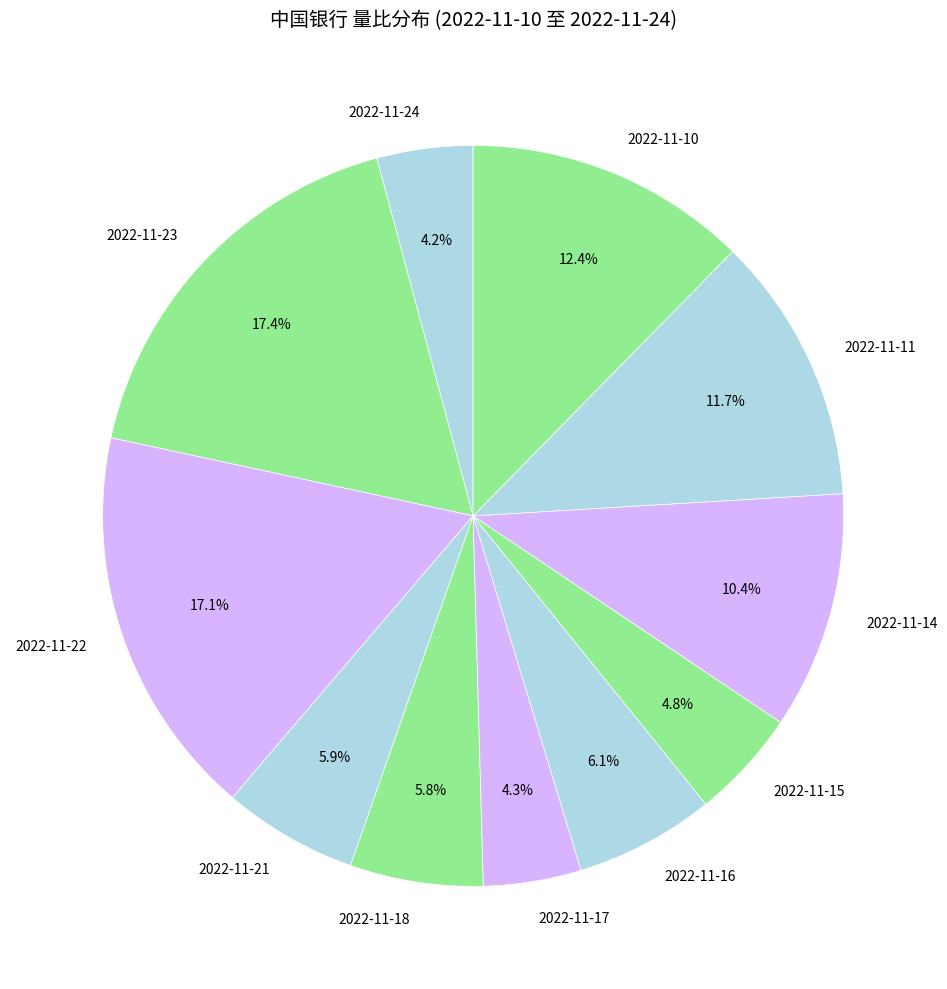

Is there a majority slice in this chart?

No